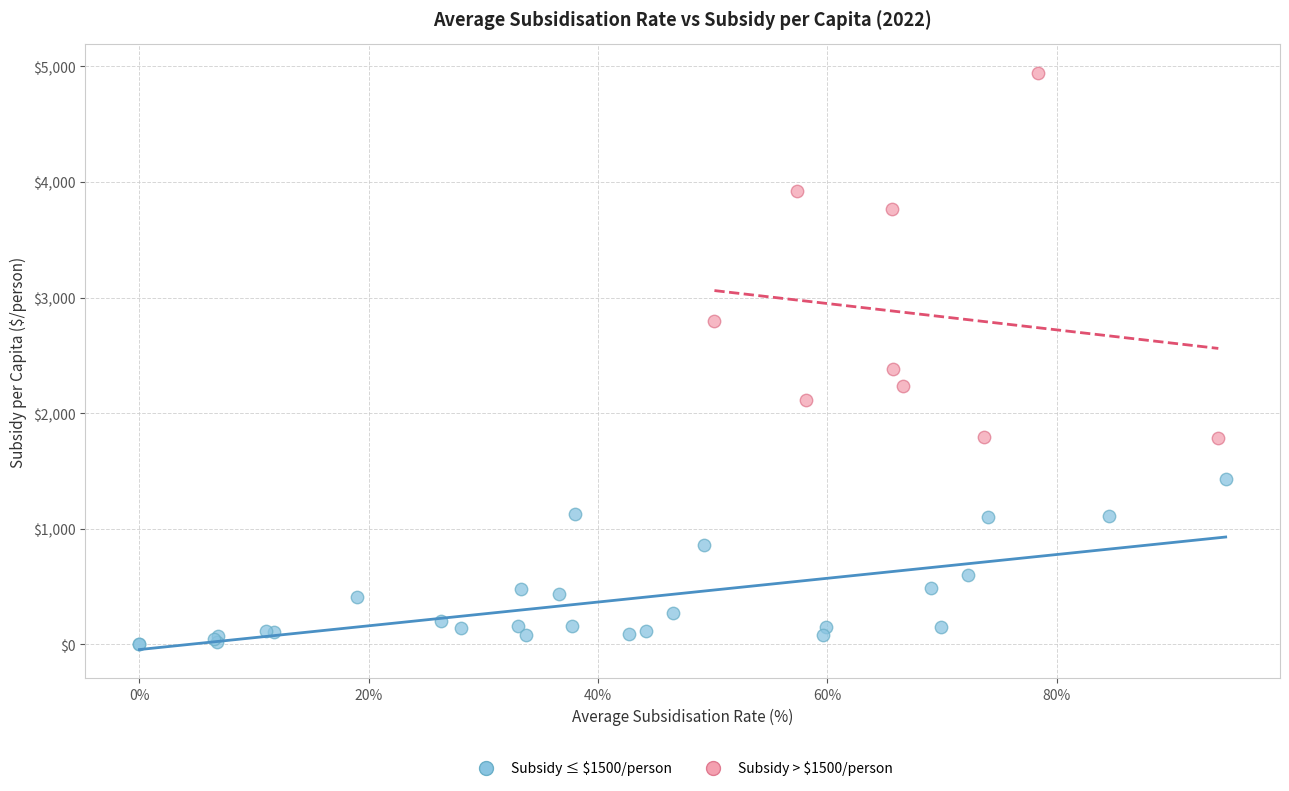

Which series contains the highest Y value?

Subsidy > $1500/person